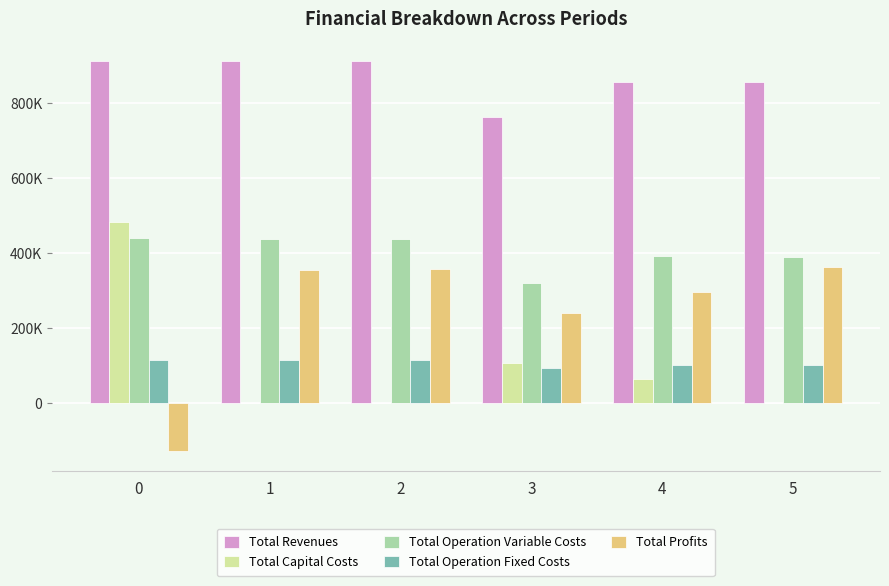

What are all the series names shown in the legend?

Total Revenues, Total Capital Costs, Total Operation Variable Costs, Total Operation Fixed Costs, Total Profits